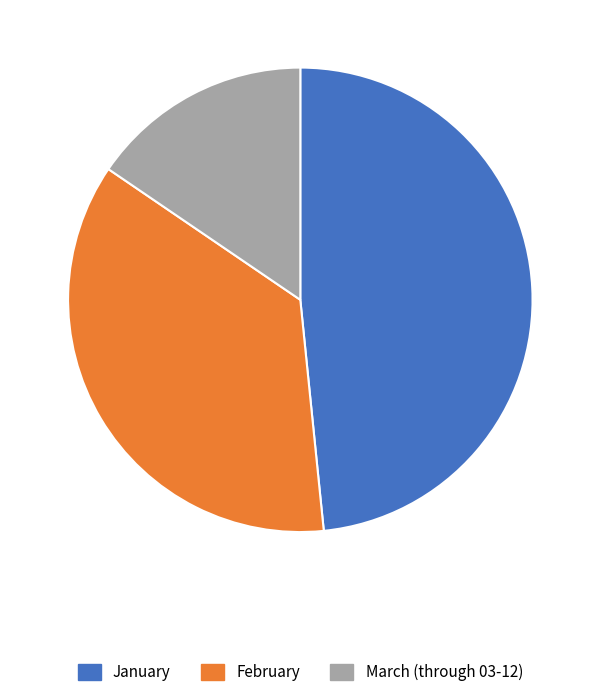

Rank the categories by value from lowest to highest.

March (through 03-12), February, January